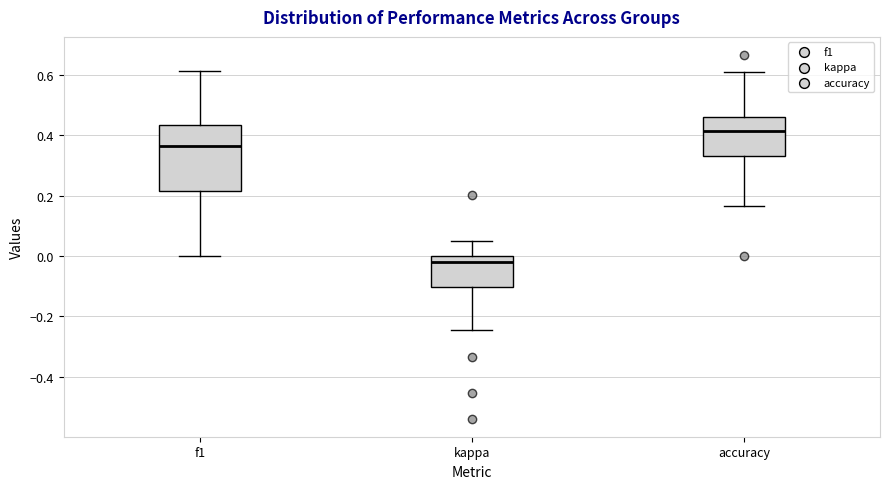

Which box is the tallest, from its lower edge to its upper edge?

f1